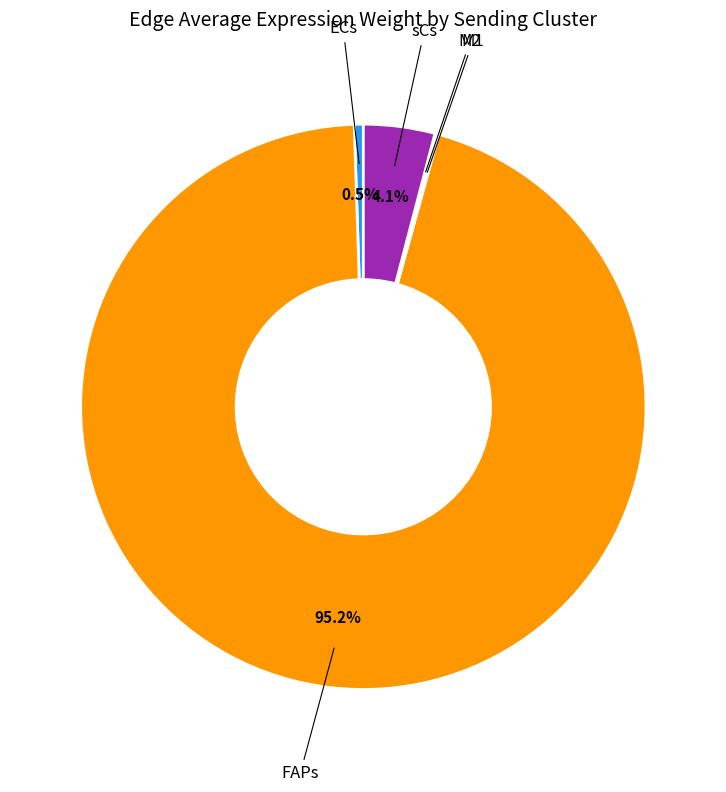

To the nearest percent, what is the average slice percentage?

20%